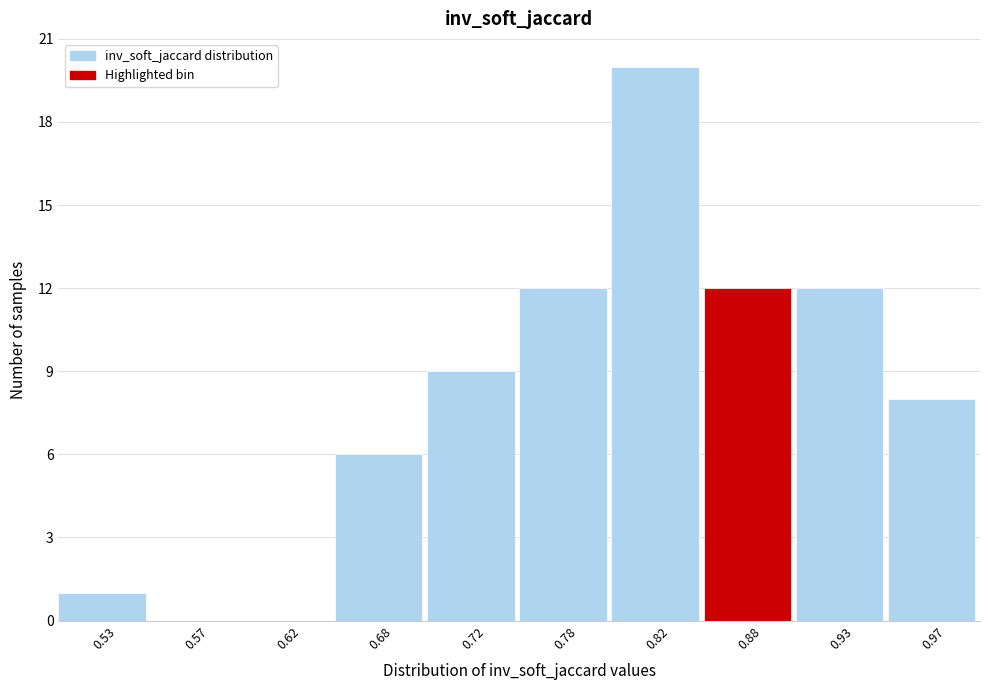

How tall is the bar that spans 0.90 to 0.95 on the x-axis? The values are not printed on the chart, so give them approximately, as read against the axis.

12